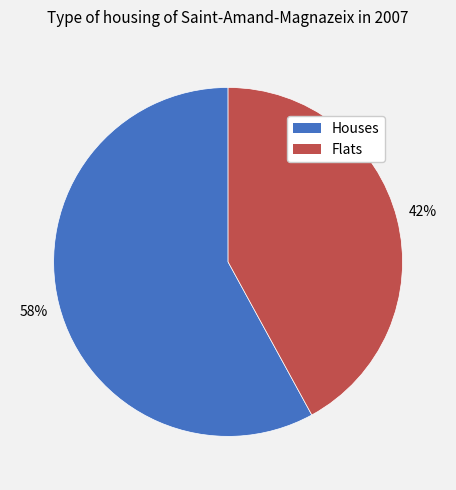

Is Houses the majority of the pie?

Yes